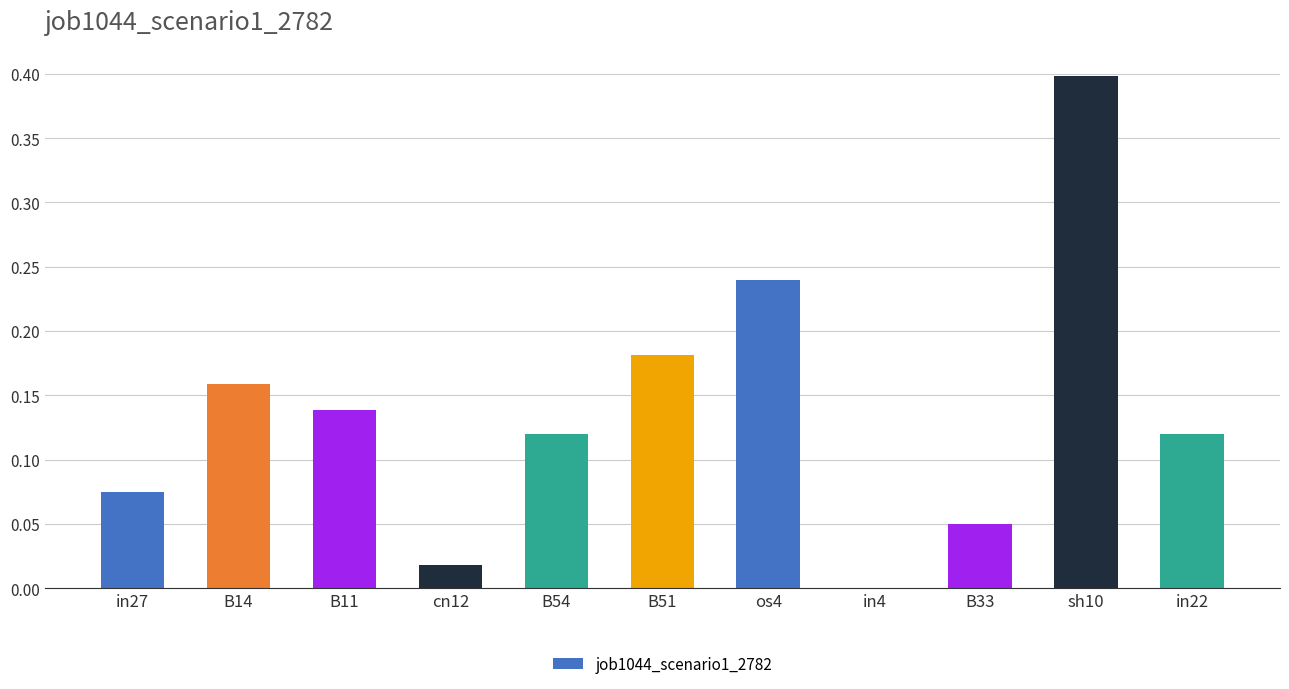

How many positive values are there?

10